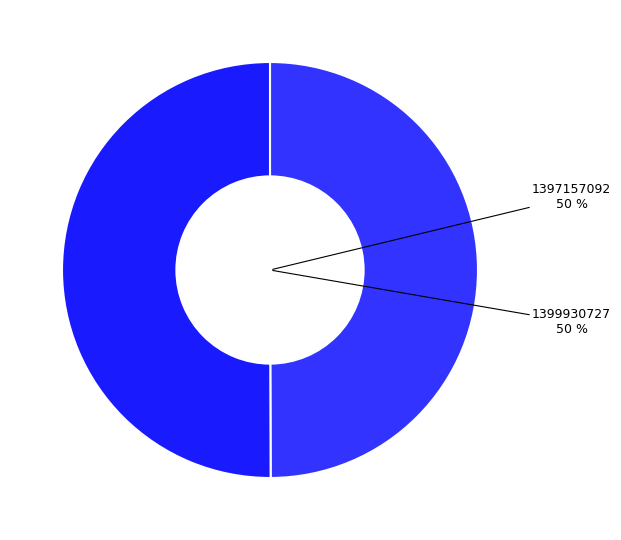

What percentage is the 1397157092 slice, to the nearest percent?

50%